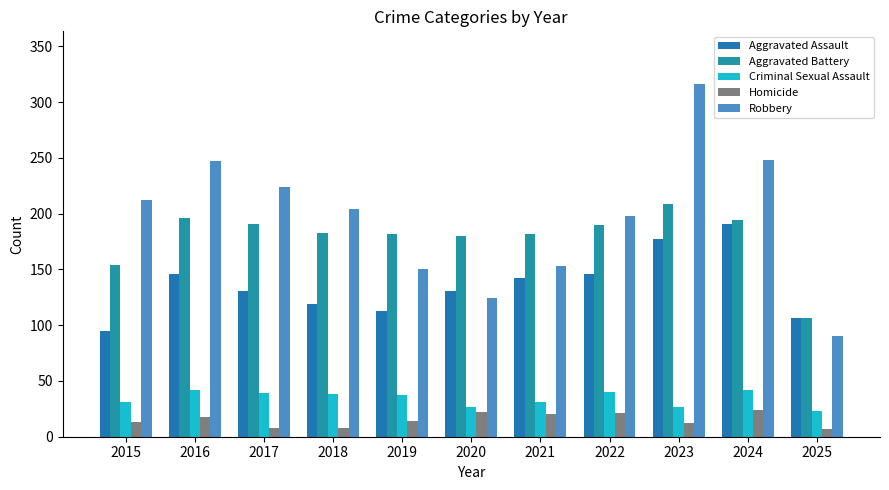

What is the lowest value of the Aggravated Battery series?

106